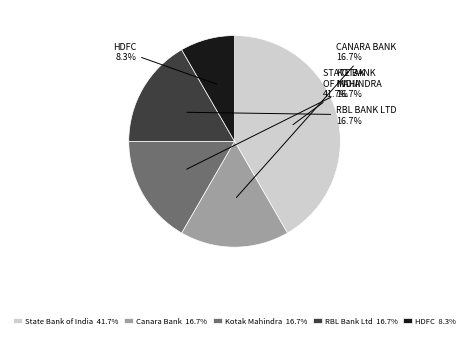

The Kotak Mahindra slice represents 6% of the pie. True or false?

False